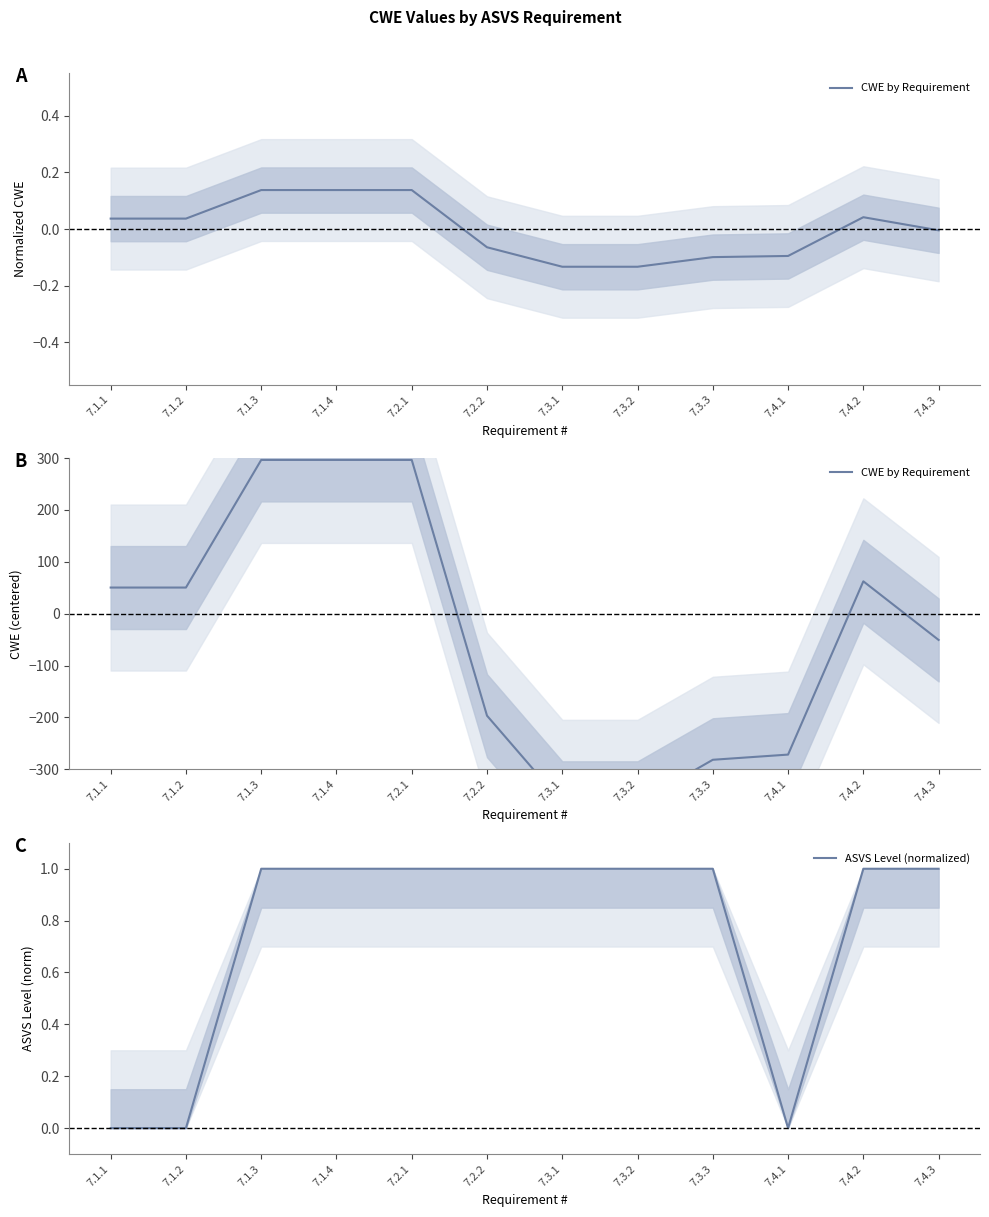

How many interior local valleys does the ASVS Level (normalized) series have?

1